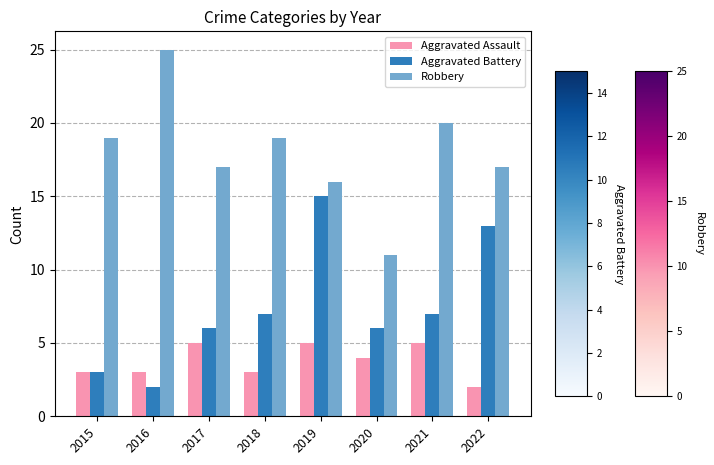

True or false: Aggravated Battery has a value of 7 at 2018.

True